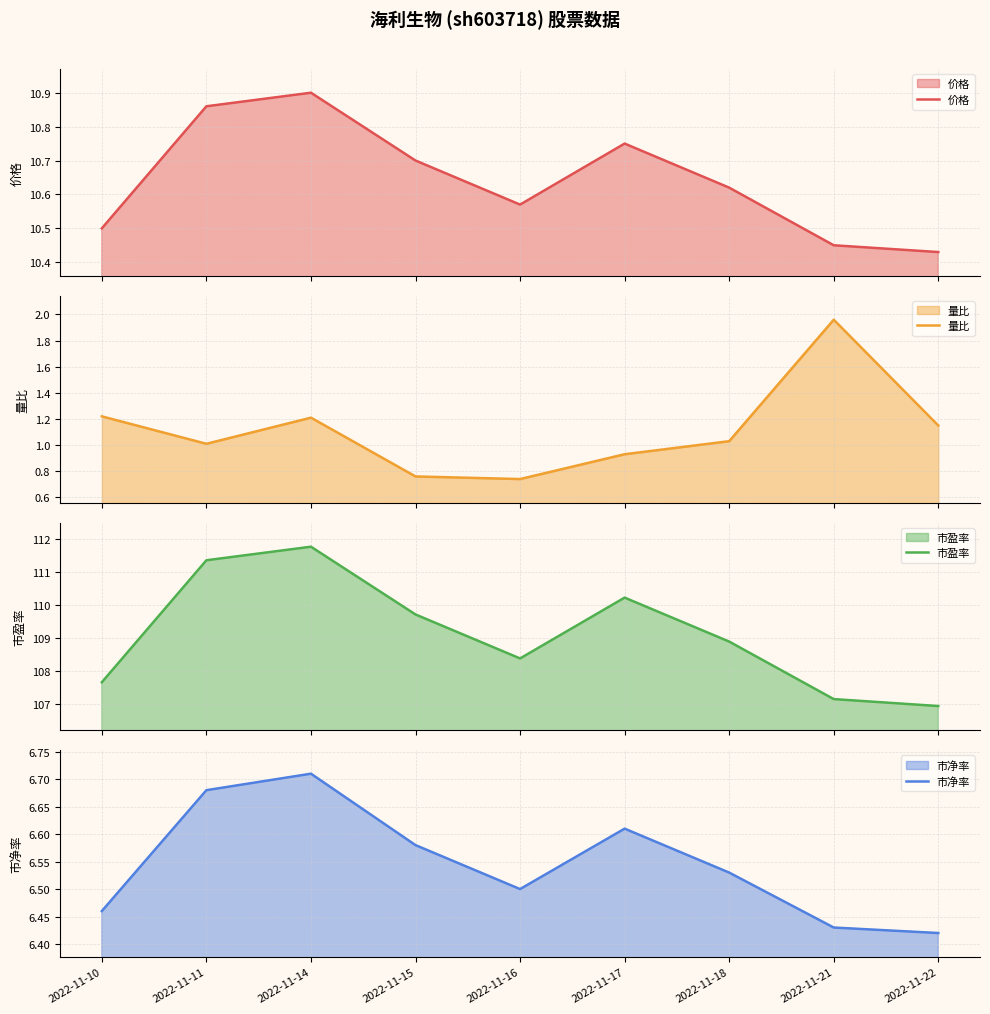

What is the difference between the second highest and minimum values in the 价格 series?

0.4